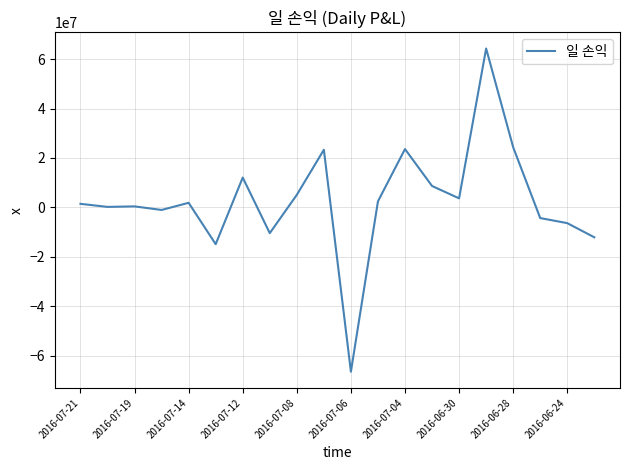

What is the smallest value displayed?

-66548148